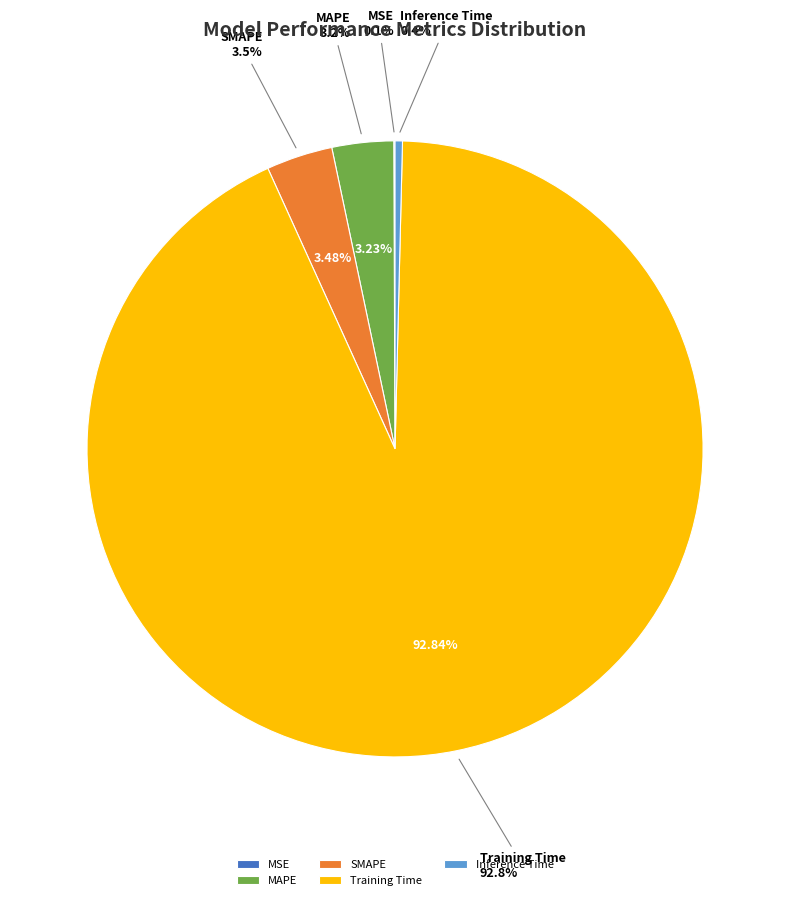

How many slices are in this pie chart?

5